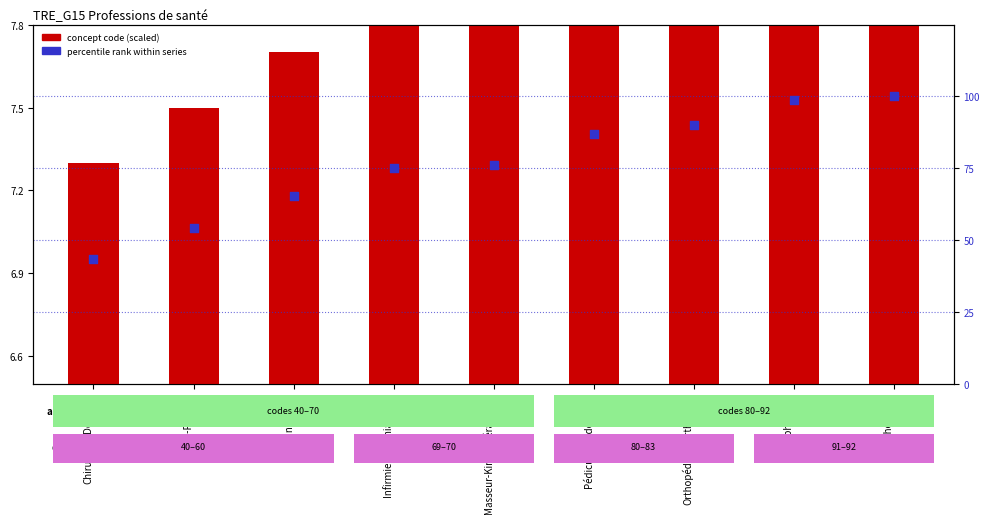

Is the value of concept code (scaled) at Sage-Femme greater than the value of percentile rank within series at Infirmier psychiatrique?

No